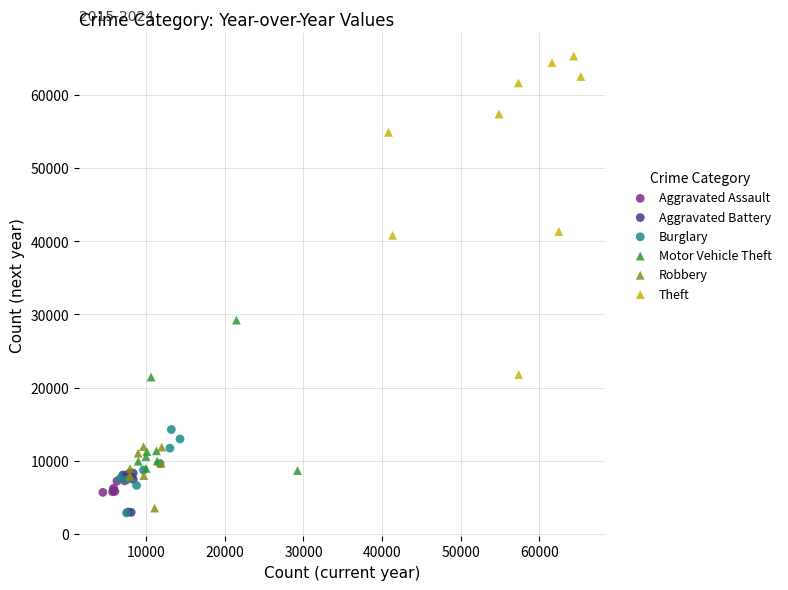

Which series reaches the maximum Y coordinate?

Theft